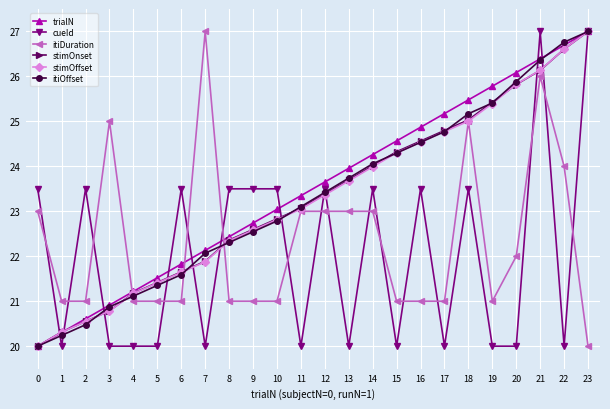

Read the itiDuration value at 16.

21.0